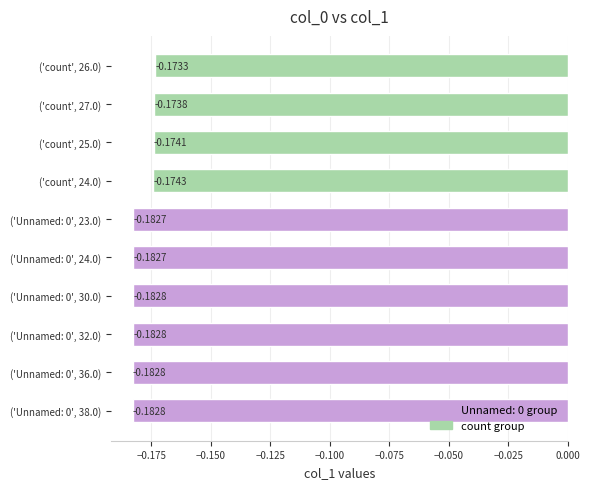

How many bars are there in total?

10